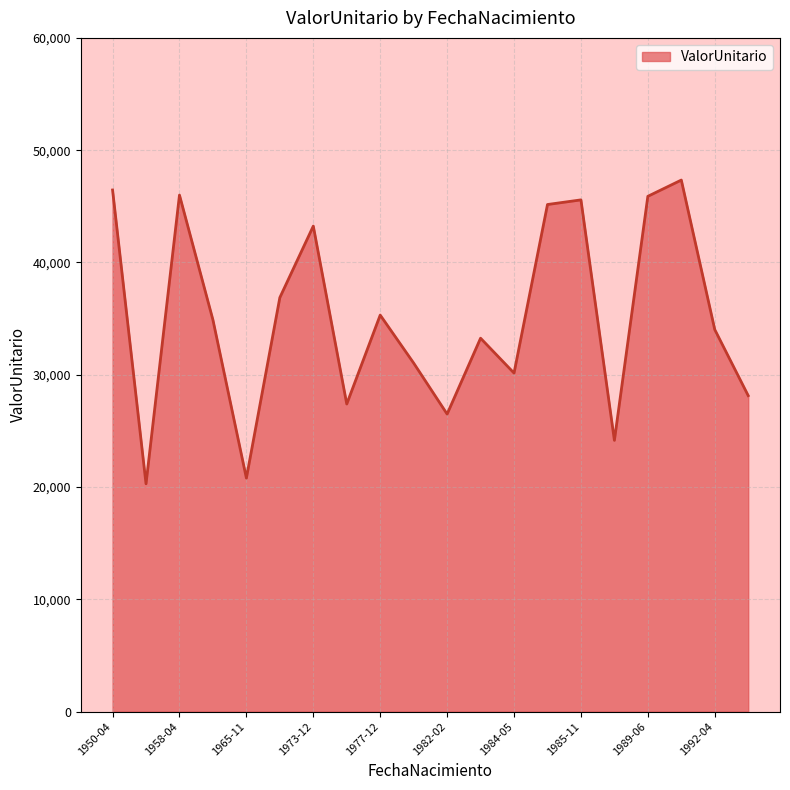

What is the difference between the maximum and minimum values?

27052.5